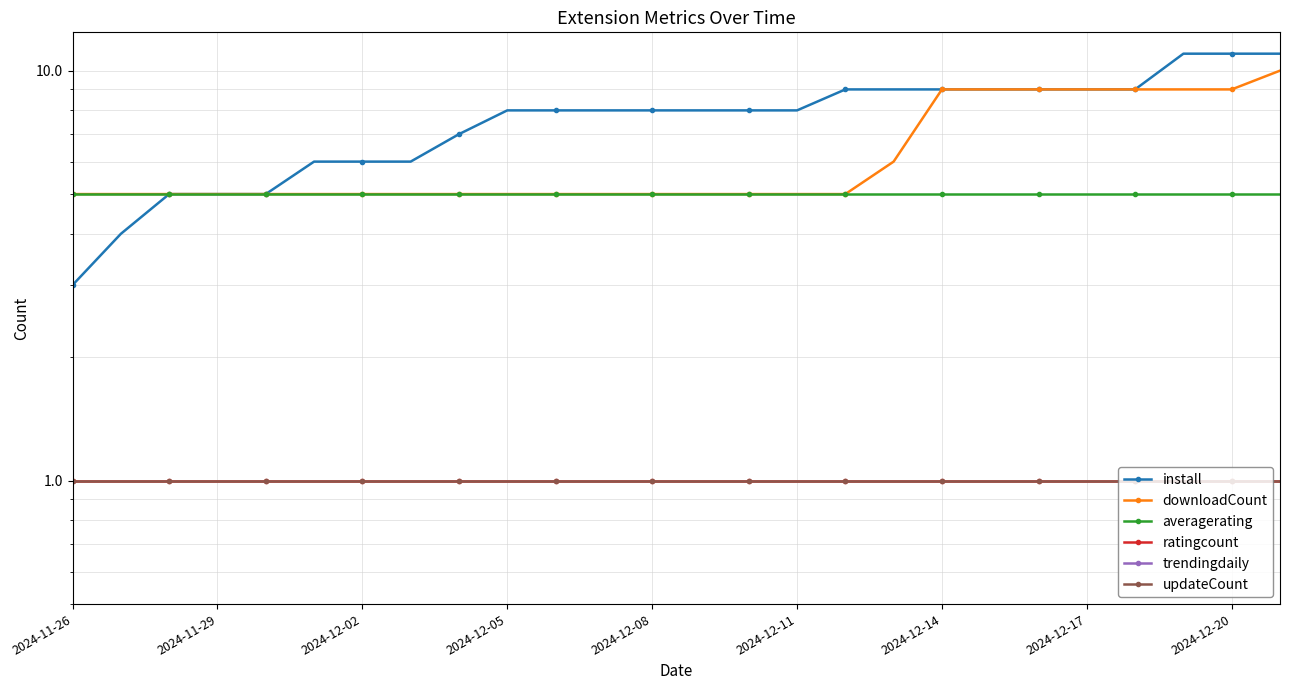

How many data points does each series have?

26